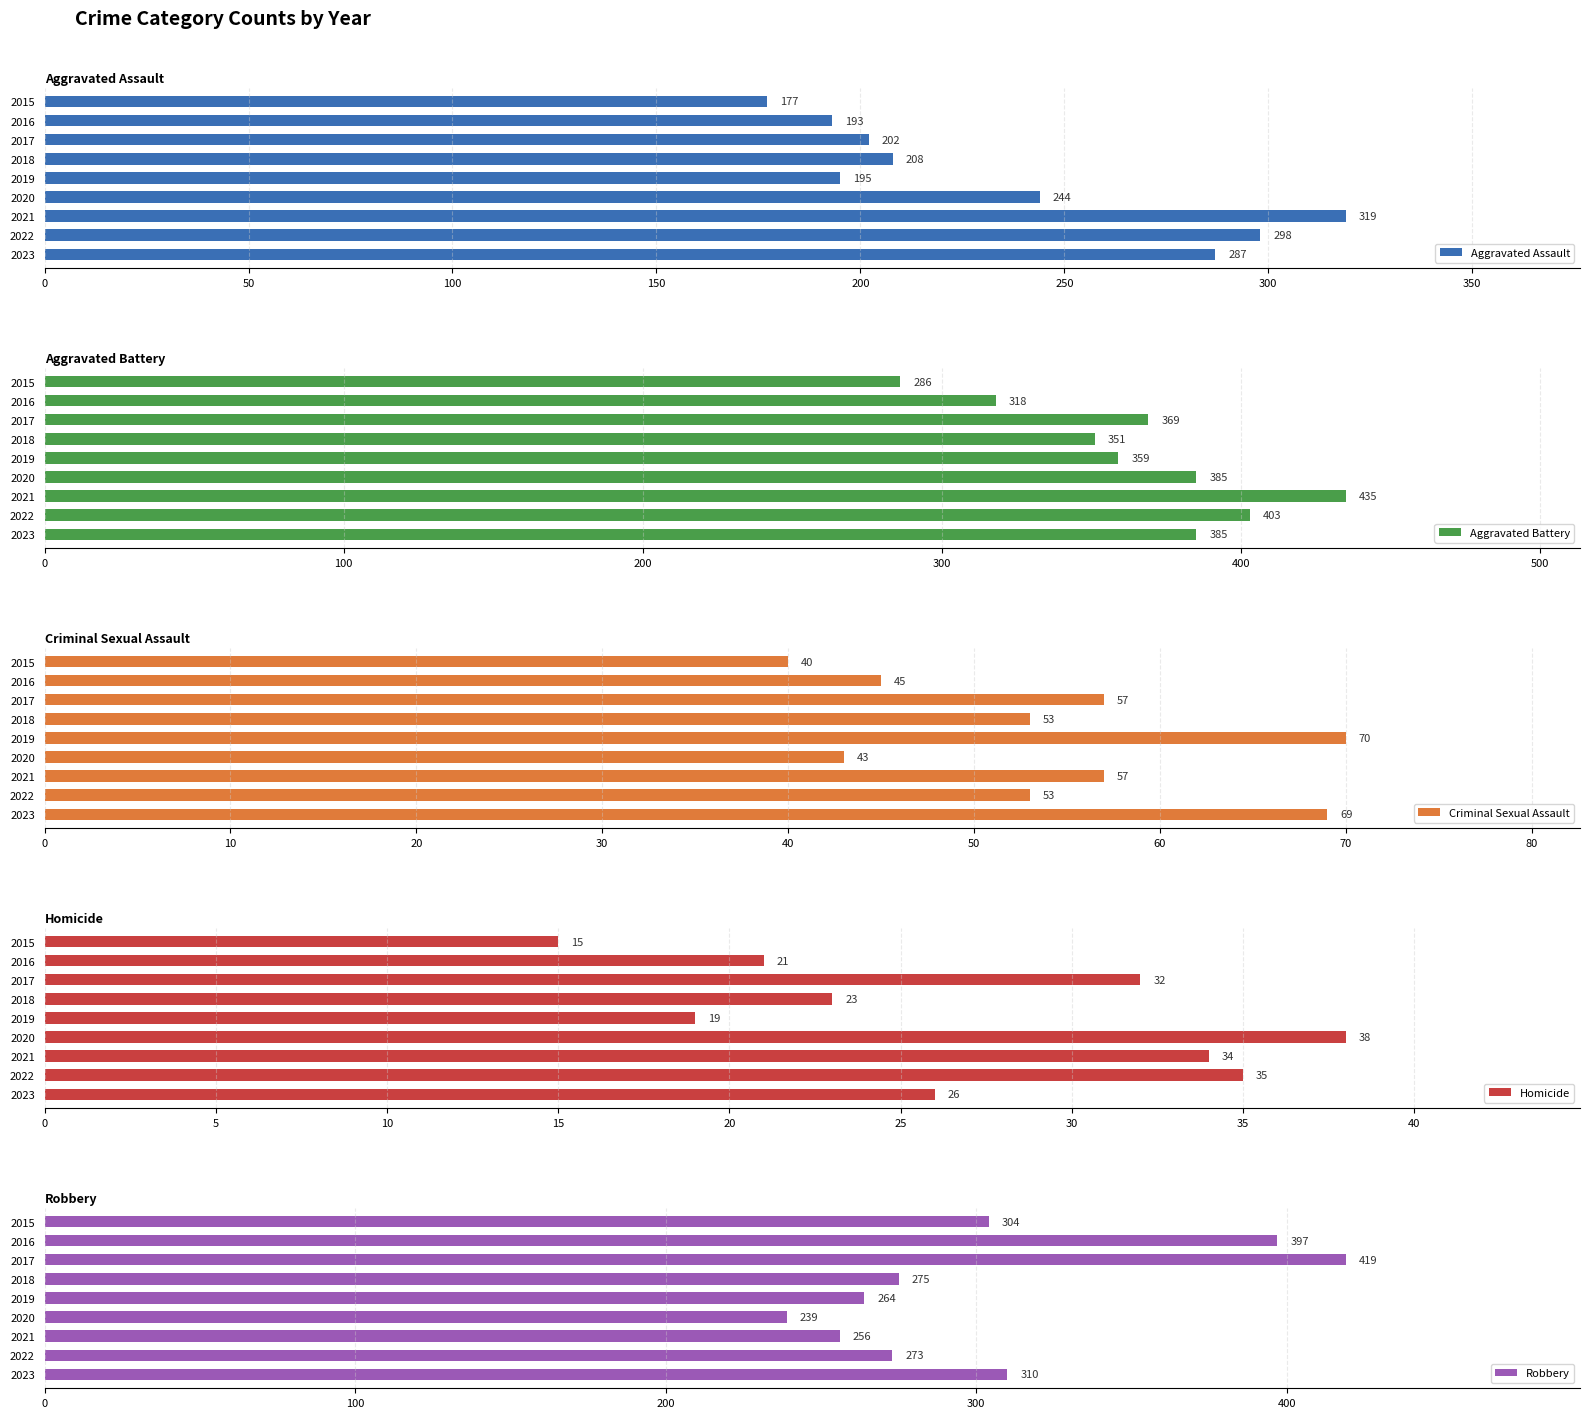

What is the difference between the Robbery values at 2021 and 2019?

8